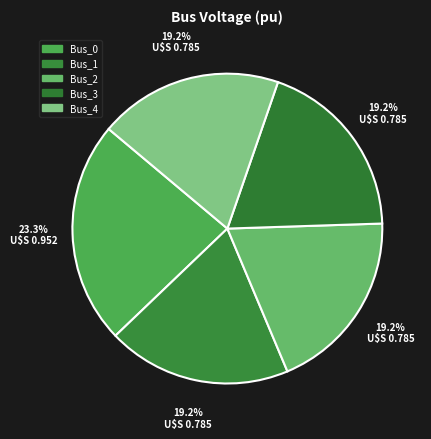

How many slices are in this pie chart?

5